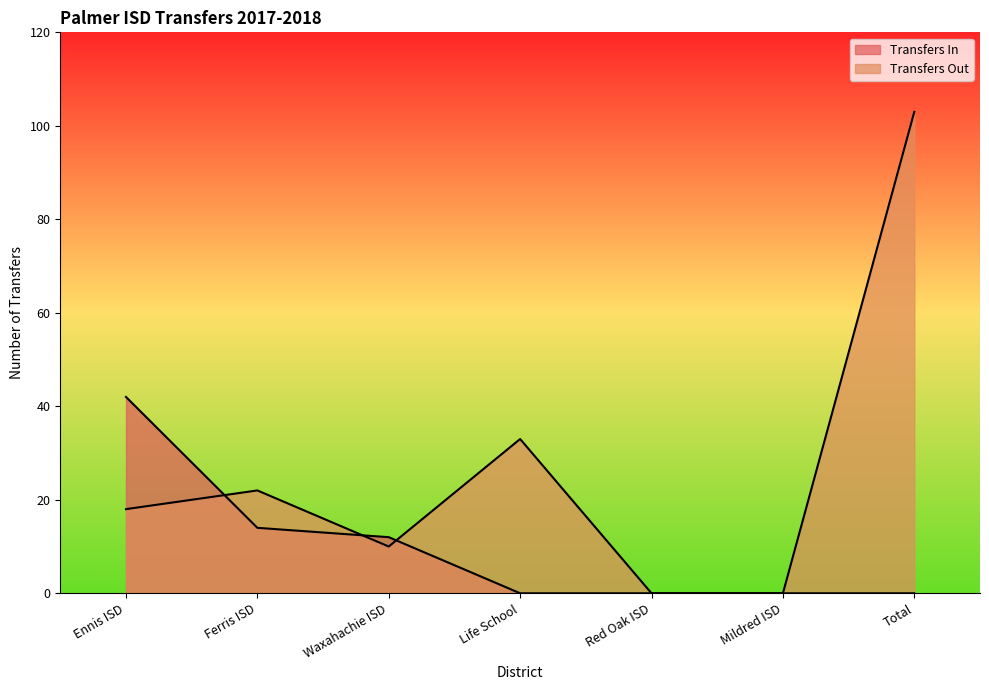

What is the label of the 5th point from the left?

Red Oak ISD